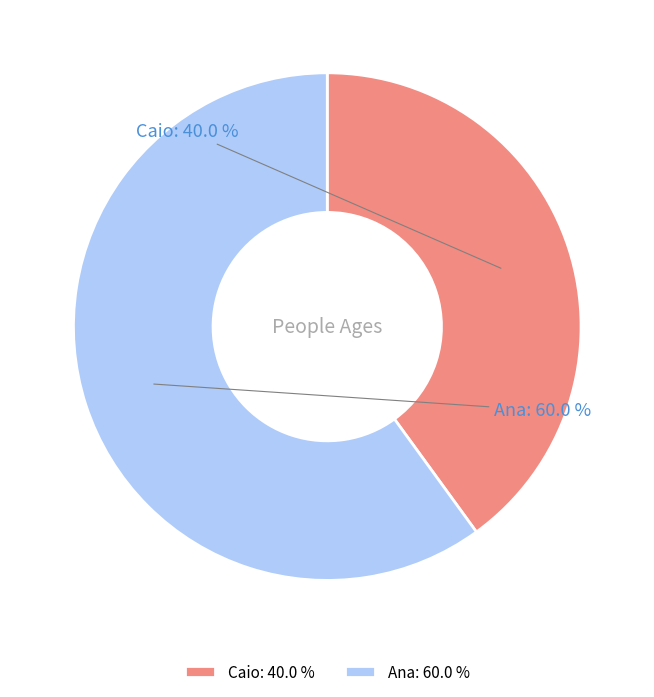

Rank the categories by value from highest to lowest.

Ana, Caio